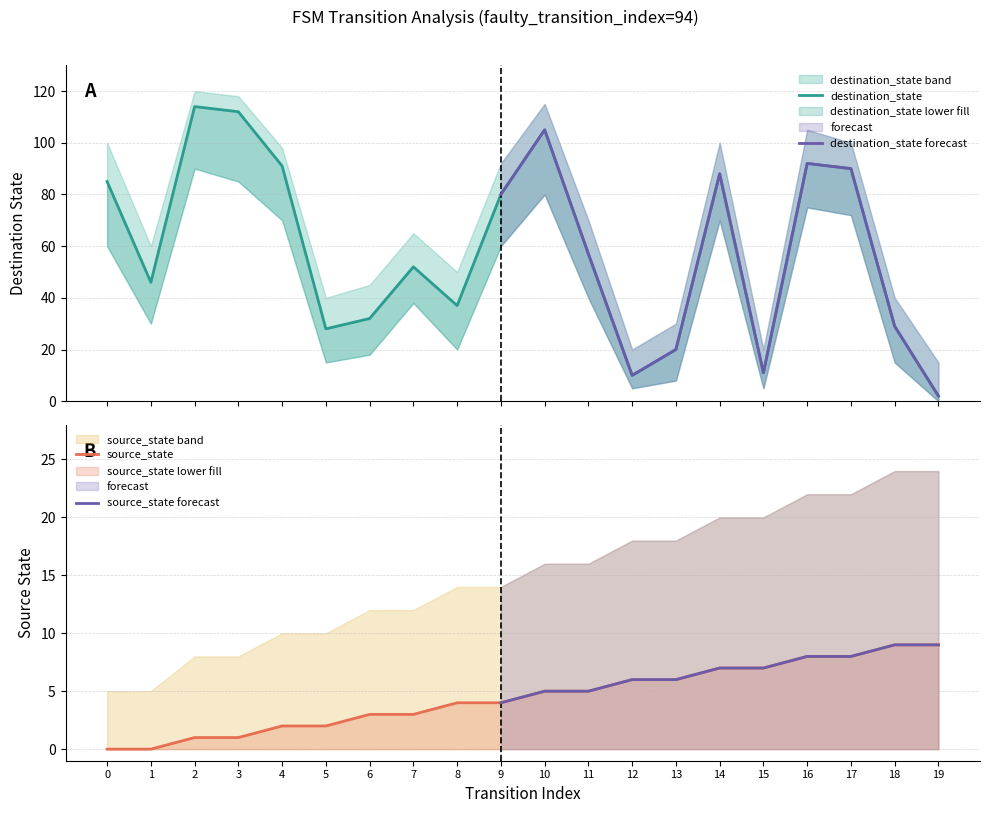

Rank the series by their maximum value, from lowest to highest.

source_state, destination_state